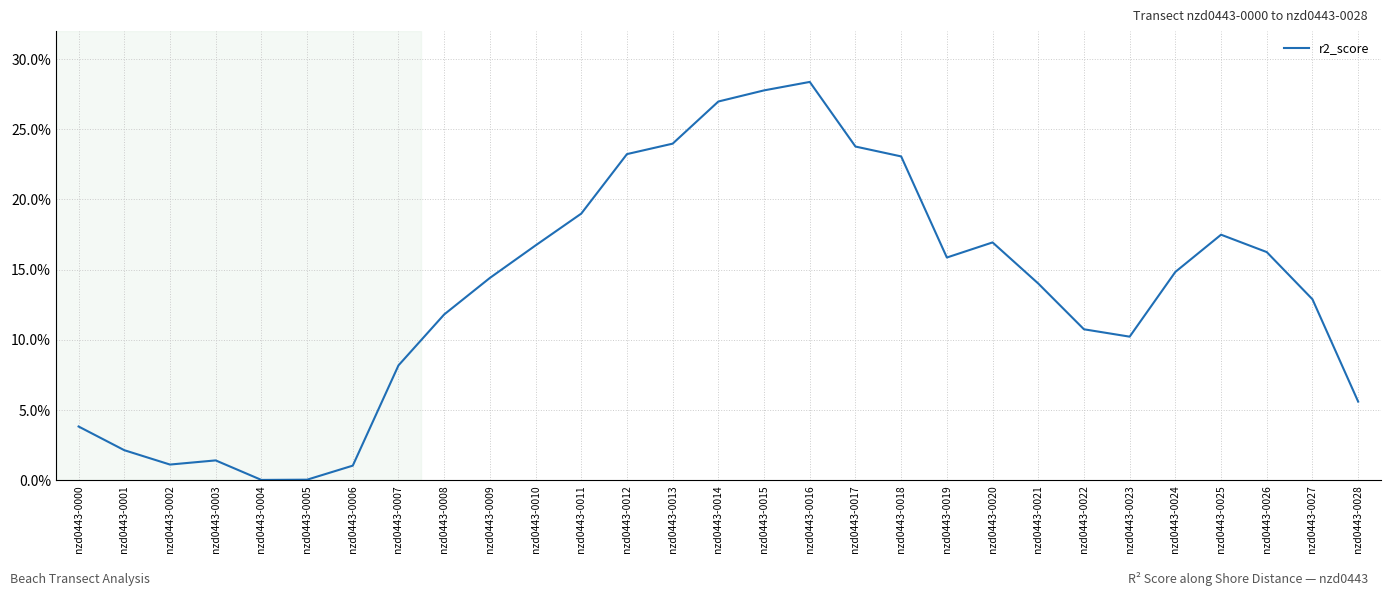

What is the change in value from nzd0443-0000 to nzd0443-0016?

+0.2